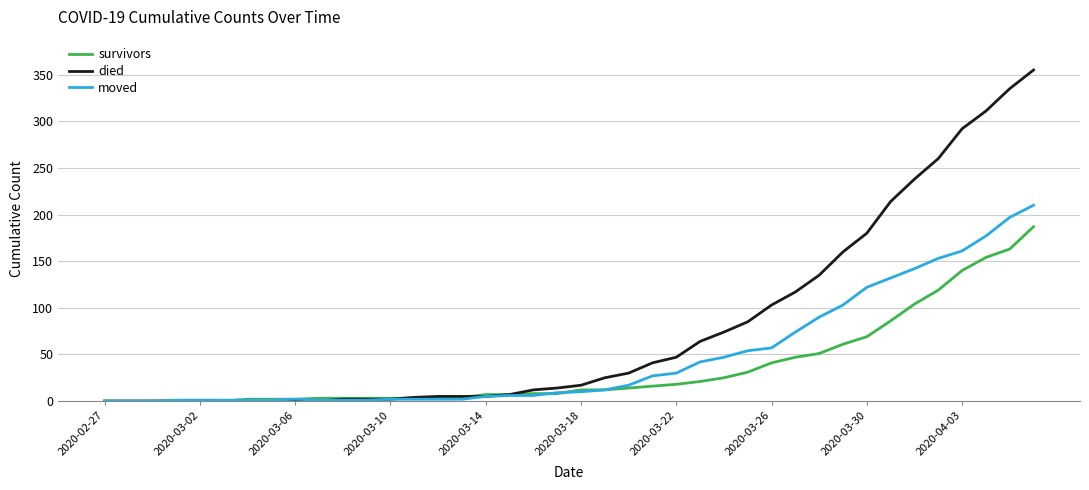

What is the maximum value shown in the chart?

355